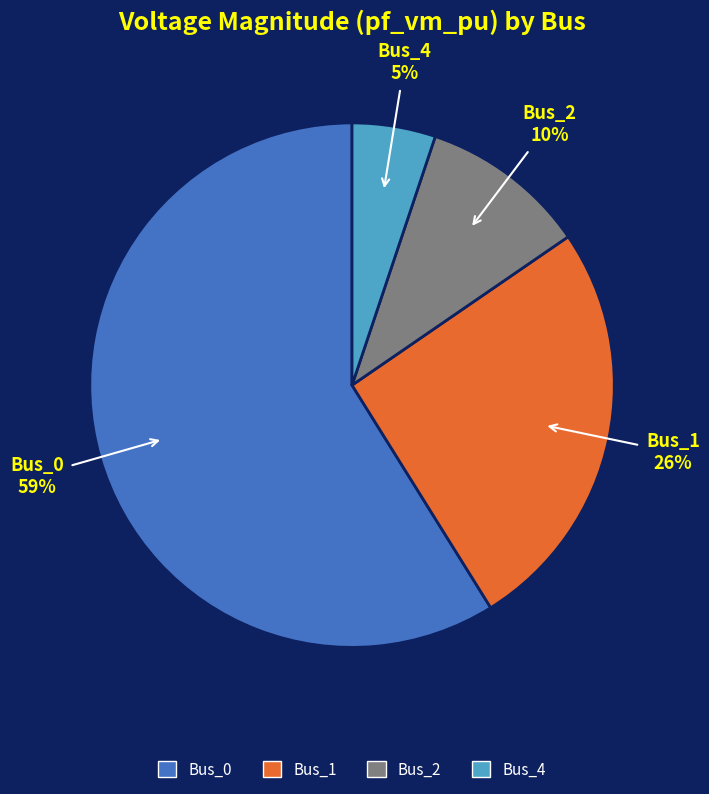

What is the majority slice?

Bus_0